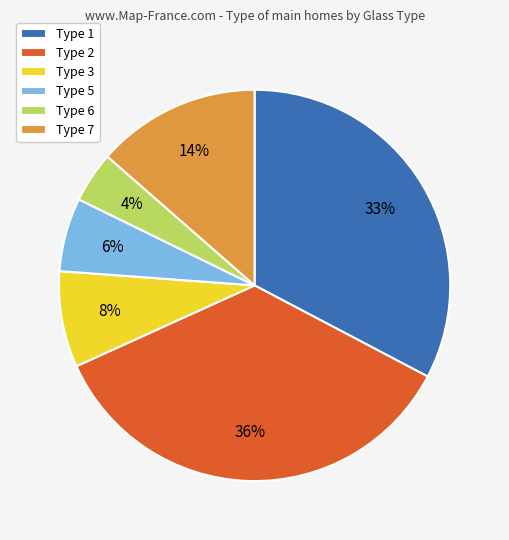

How many slices are in this pie chart?

6